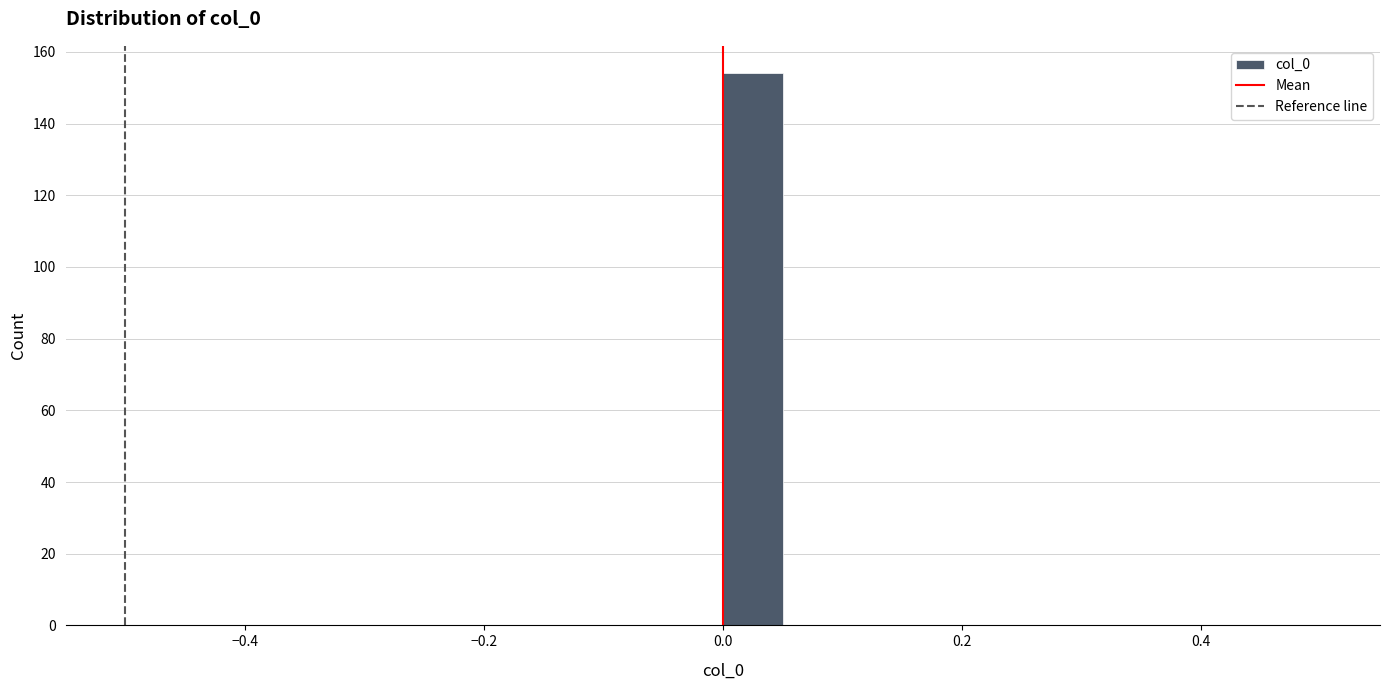

Around what value on the x-axis is the tallest bar? Give the approximate position of its centre, as read against the axis.

0.02